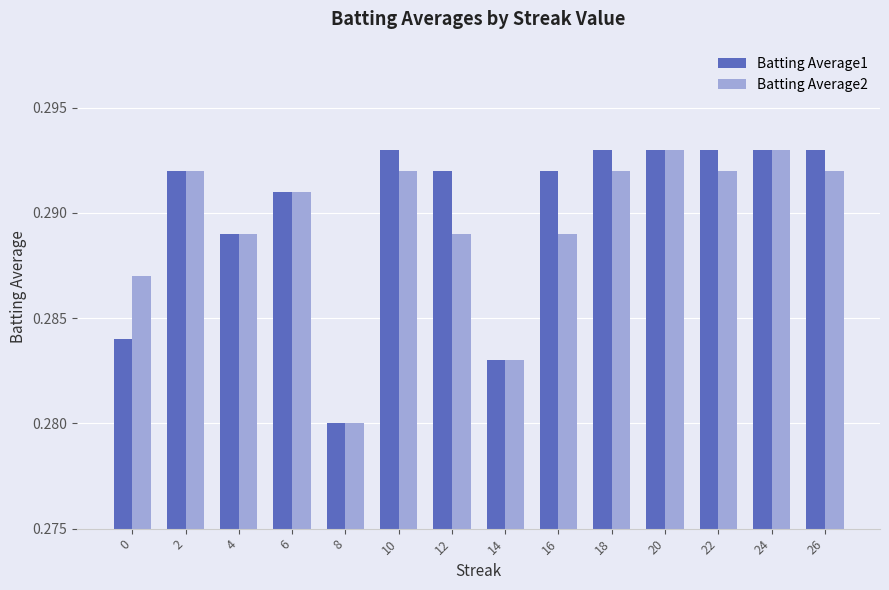

Count the Batting Average1 values in the range 0 to 1.

14